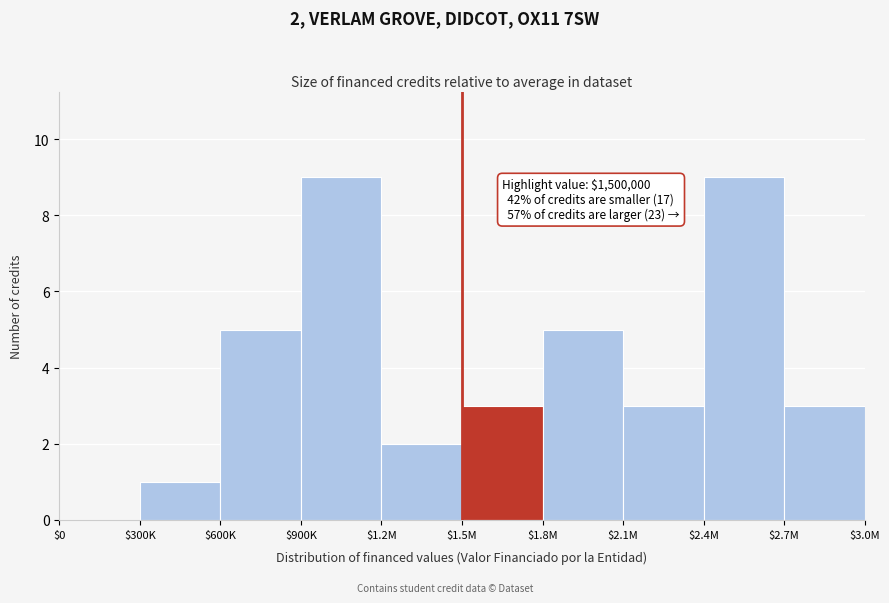

What is the sum of all values?

40